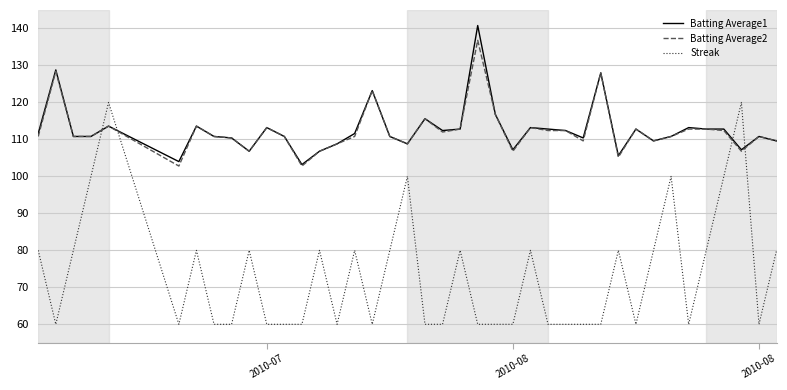

Which series ends up on top after the final intersection of Batting Average2 and Streak?

Batting Average2